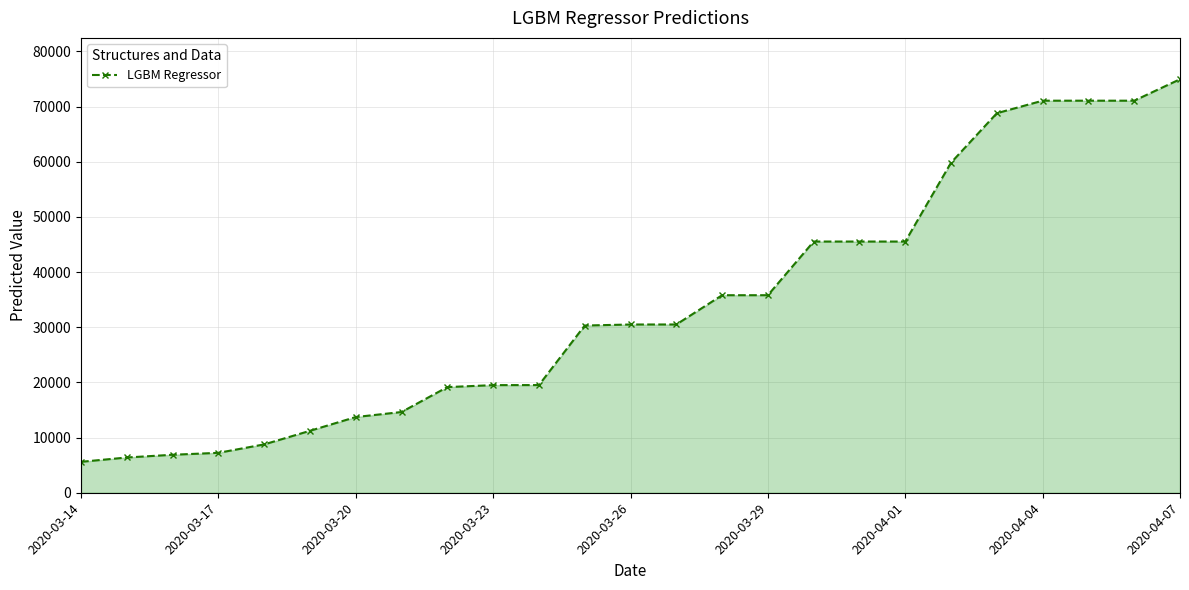

What is the difference between the maximum and minimum values?

69359.8